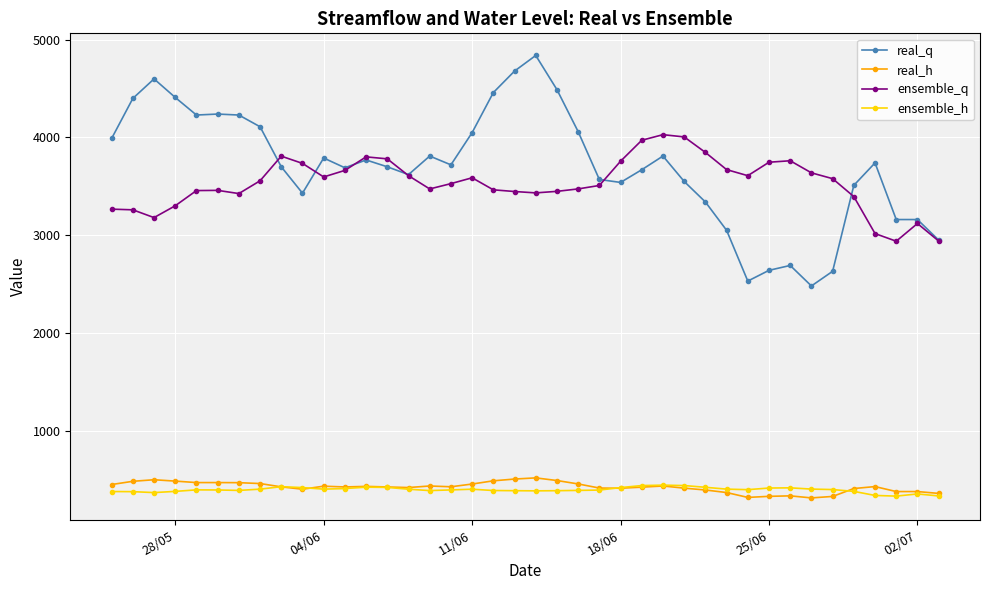

What is the maximum value for ensemble_h?

440.5